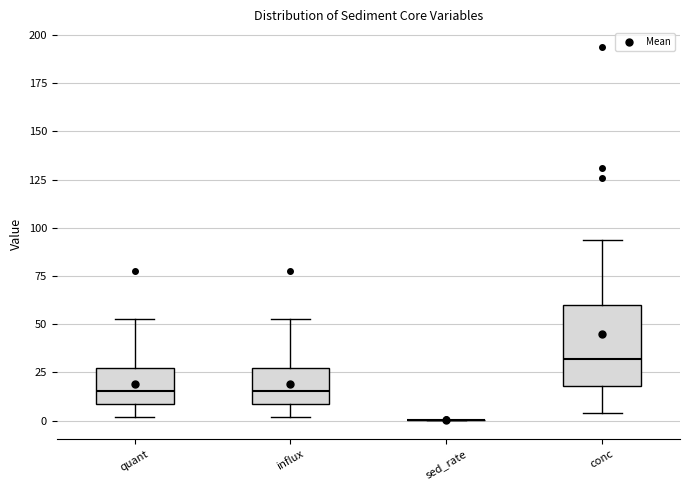

Where is the lower edge of the box for conc on the y-axis? The values are not printed on the chart, so give them approximately, as read against the axis.

20